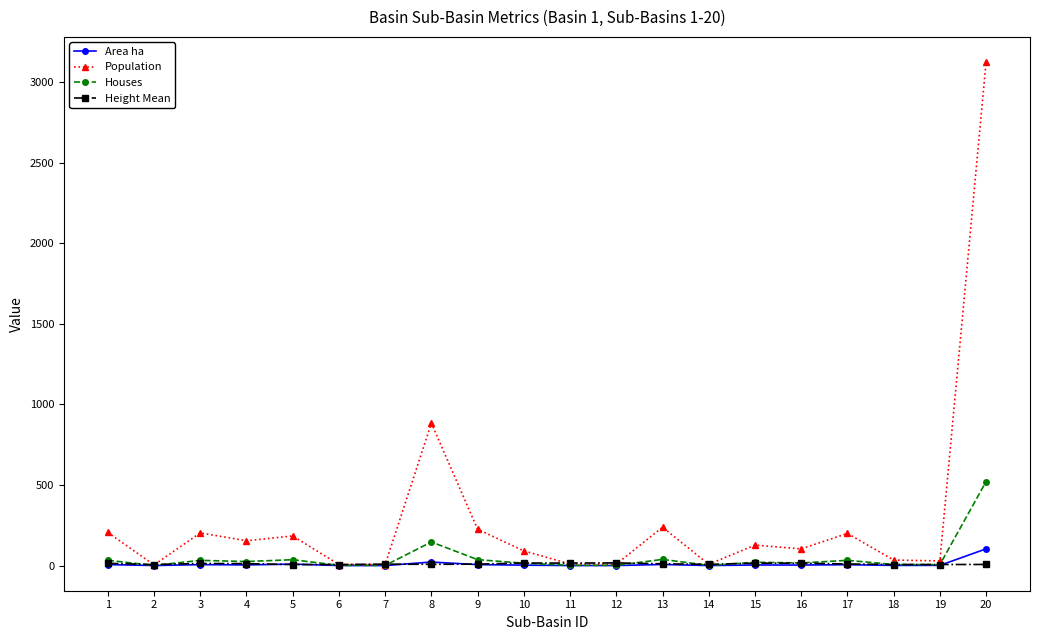

Which series changed the most between 8 and 13?

Population